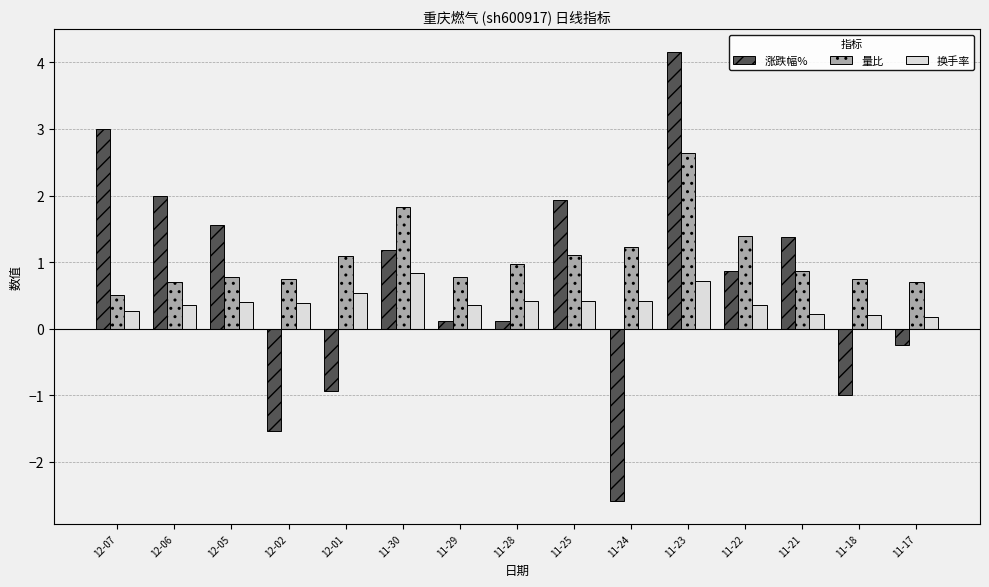

How many series are shown in this chart?

3